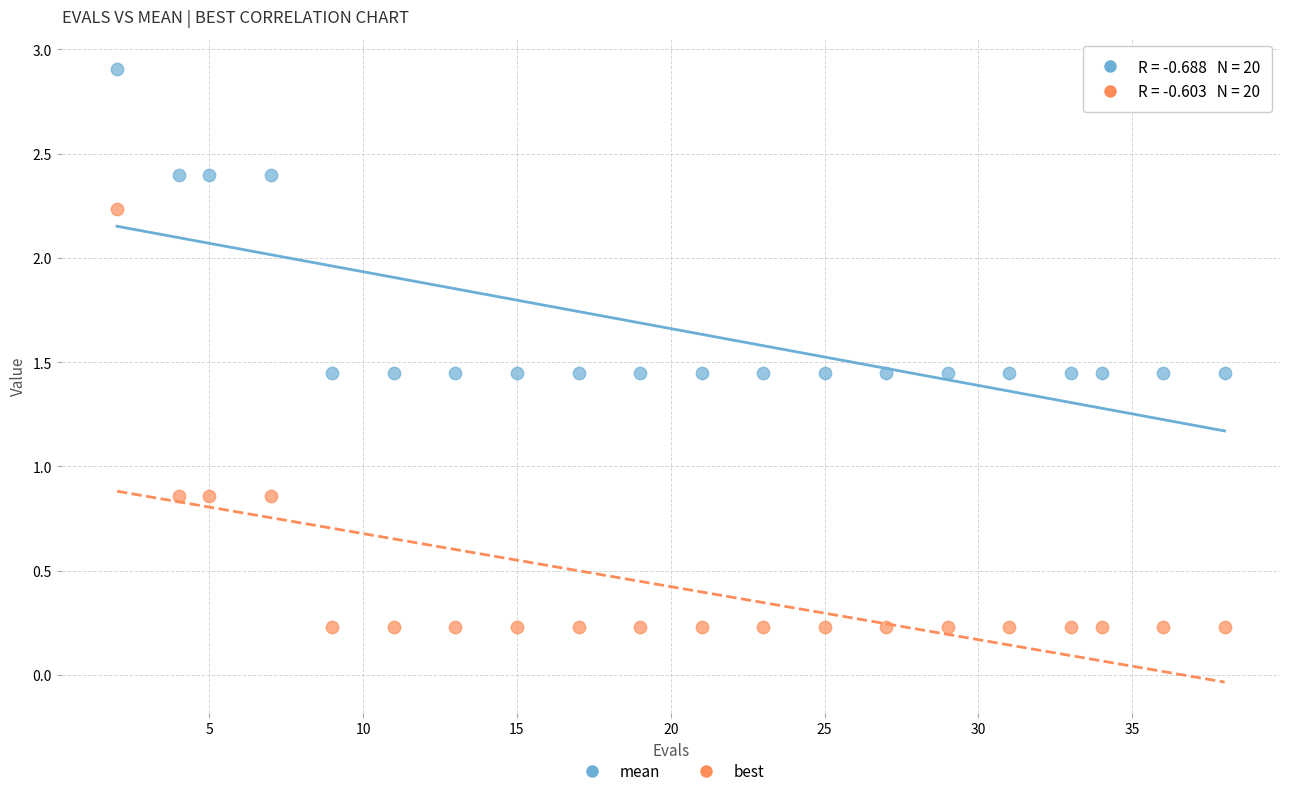

Which series contains the highest Y value?

mean